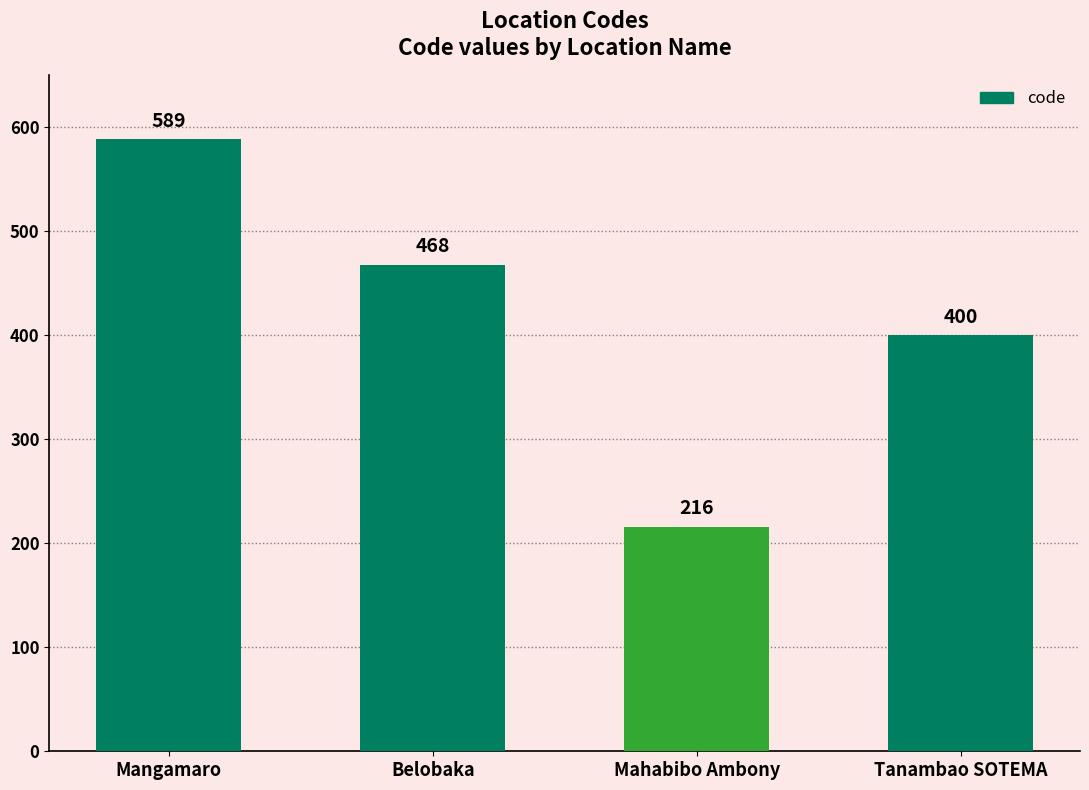

Approximately how many times larger is the value at Mahabibo Ambony compared to Mangamaro?

0.4